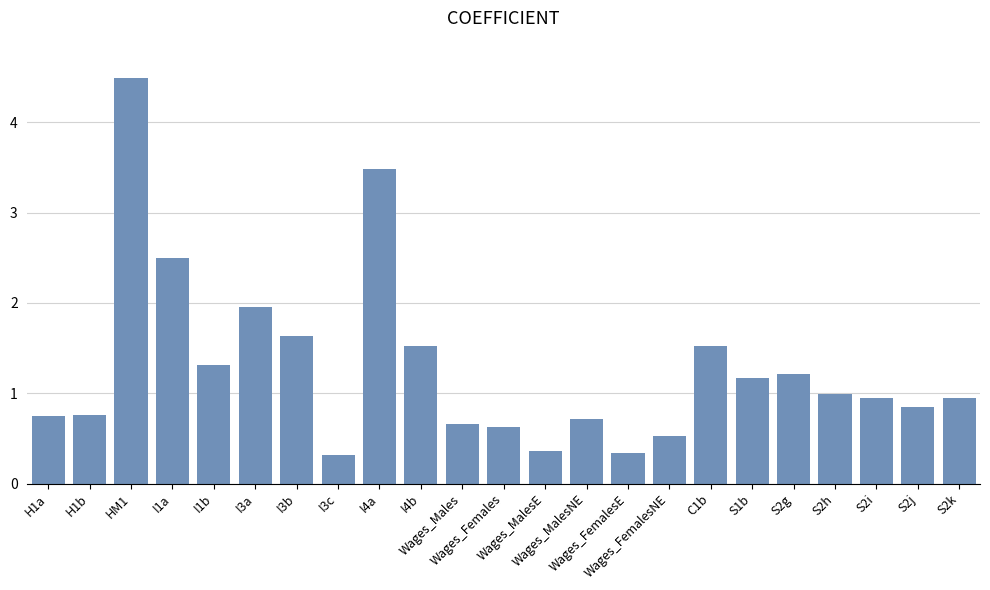

What is the smallest value displayed?

0.3